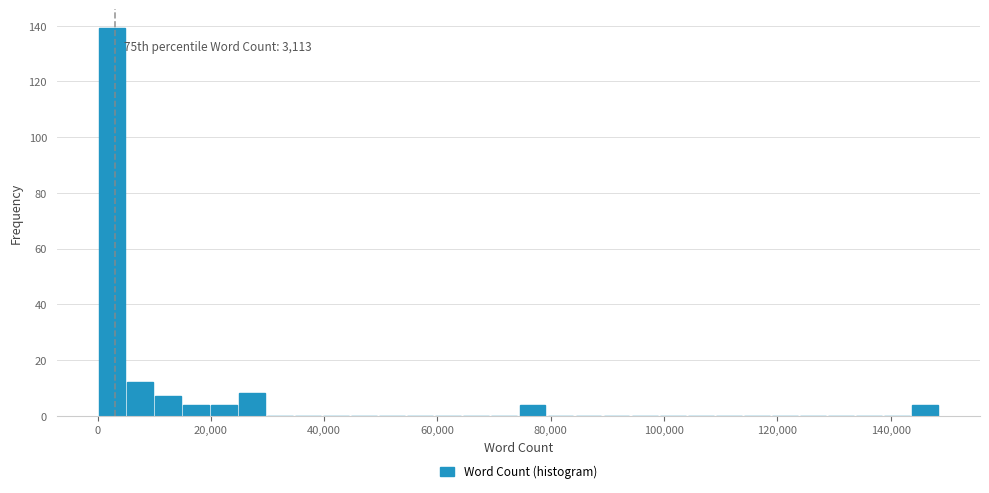

Around what value on the x-axis is the tallest bar? Give the approximate position of its centre, as read against the axis.

2000